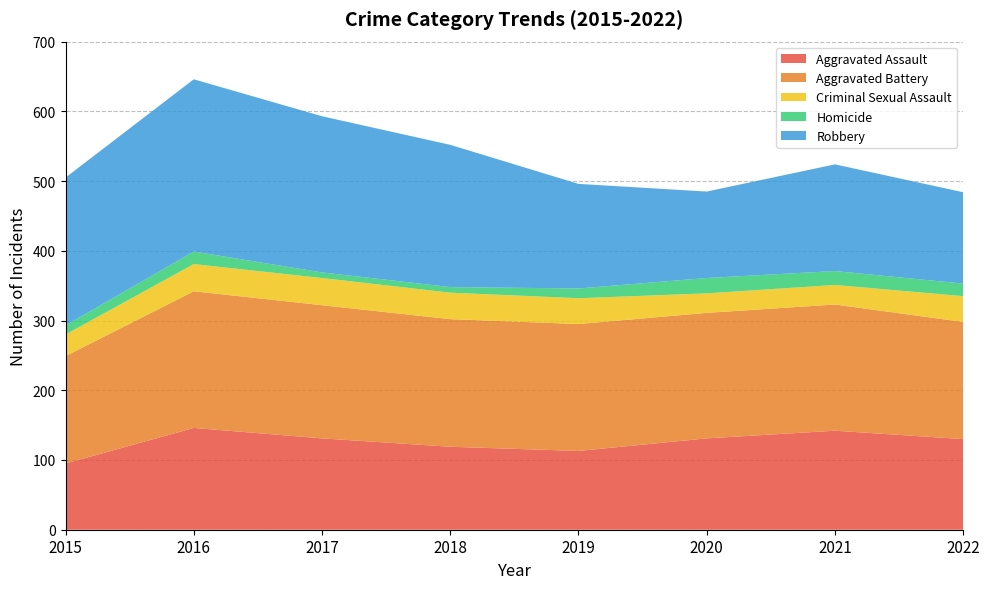

Reading left to right, extract all data points from this chart.

Aggravated Assault: 2015=95	2016=146	2017=131	2018=119	2019=113	2020=131	2021=142	2022=130
Aggravated Battery: 2015=154	2016=196	2017=191	2018=183	2019=182	2020=180	2021=181	2022=168
Criminal Sexual Assault: 2015=31	2016=39	2017=39	2018=38	2019=37	2020=28	2021=28	2022=37
Homicide: 2015=13	2016=18	2017=8	2018=8	2019=14	2020=22	2021=20	2022=18
Robbery: 2015=212	2016=247	2017=224	2018=204	2019=150	2020=124	2021=153	2022=131